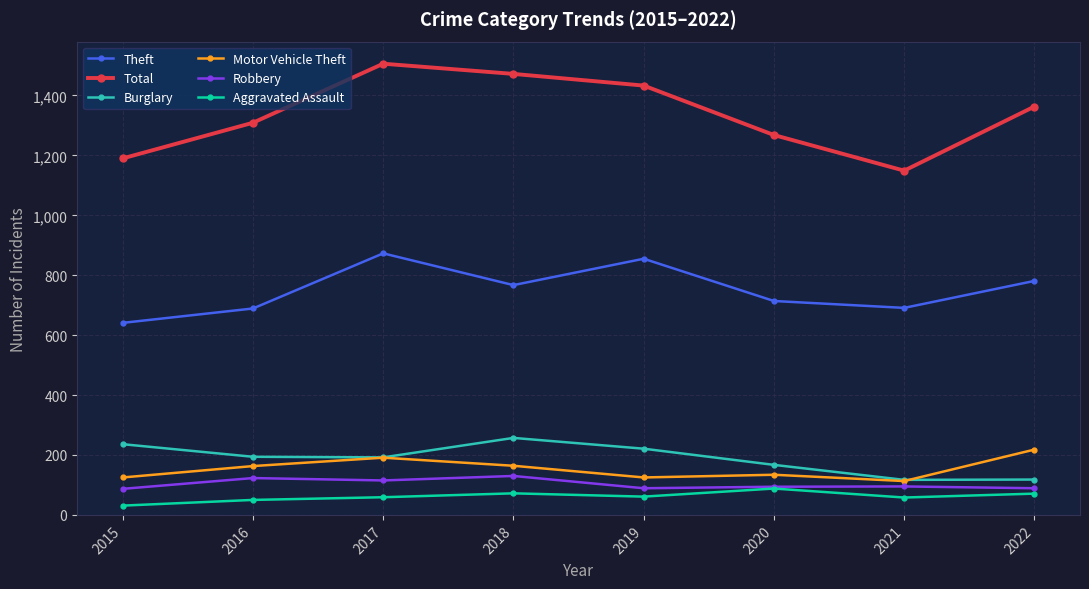

What value does the Robbery series have at 2017, to the nearest 5?

115